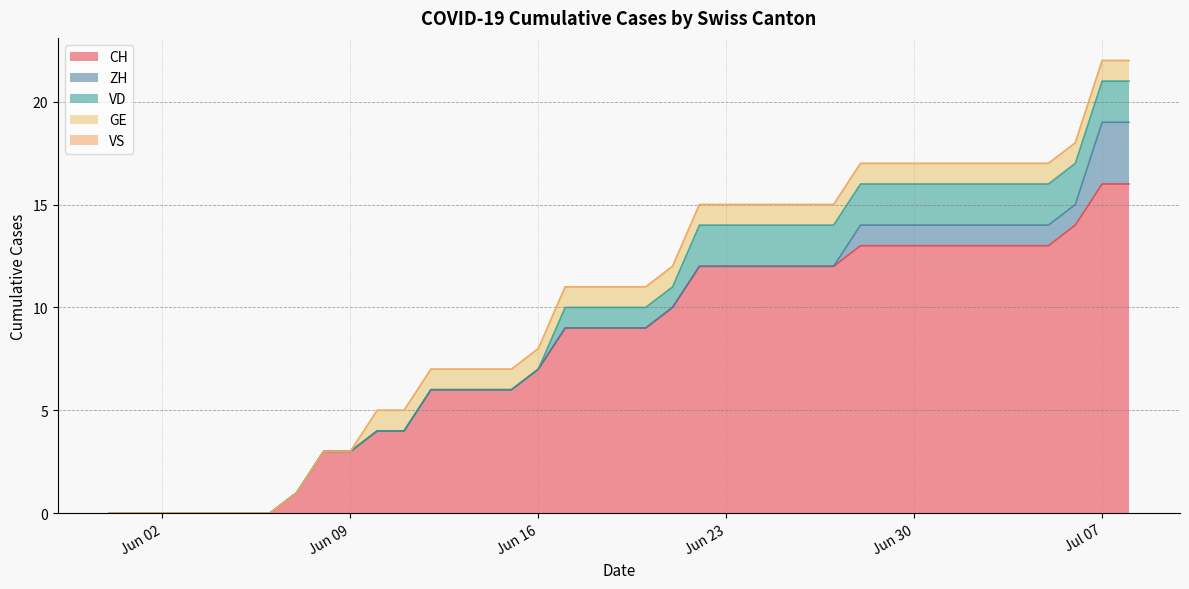

The value of CH at 2020-07-06 is 14. True or false?

True